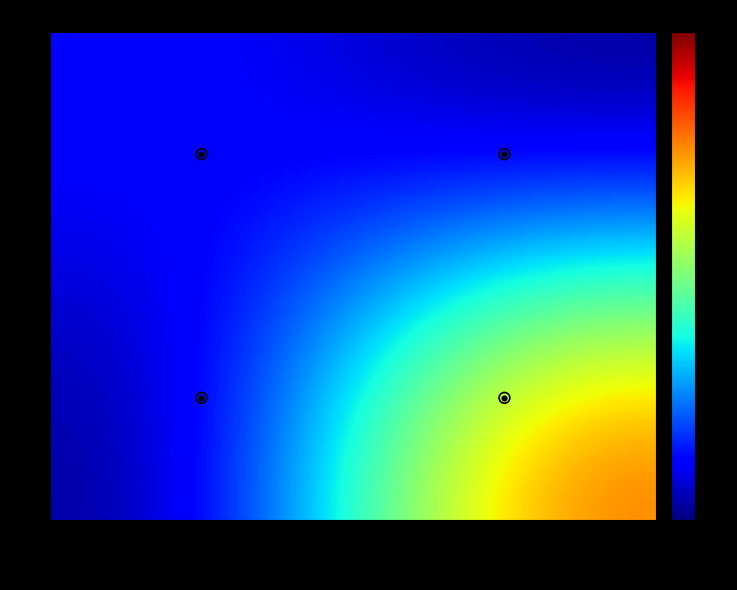

Rank the series by their average value, from highest to lowest.

1, 0